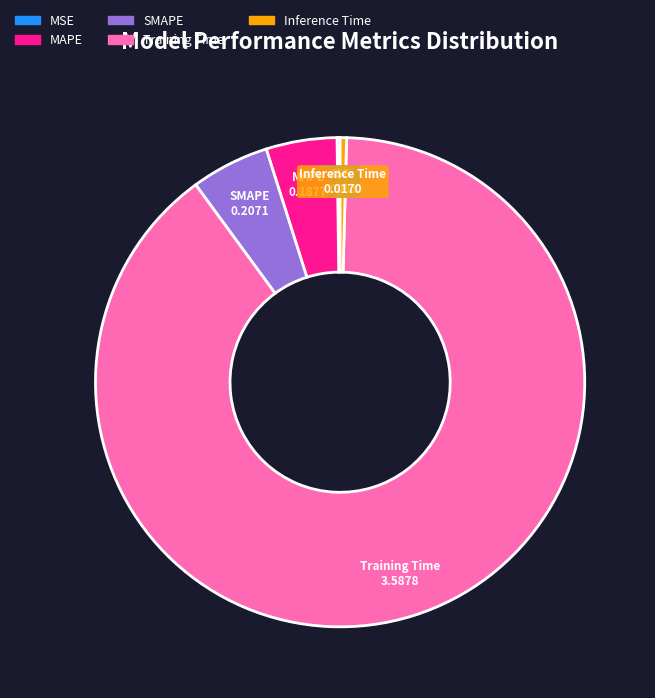

Combined, do SMAPE and Training Time account for over 50%?

Yes